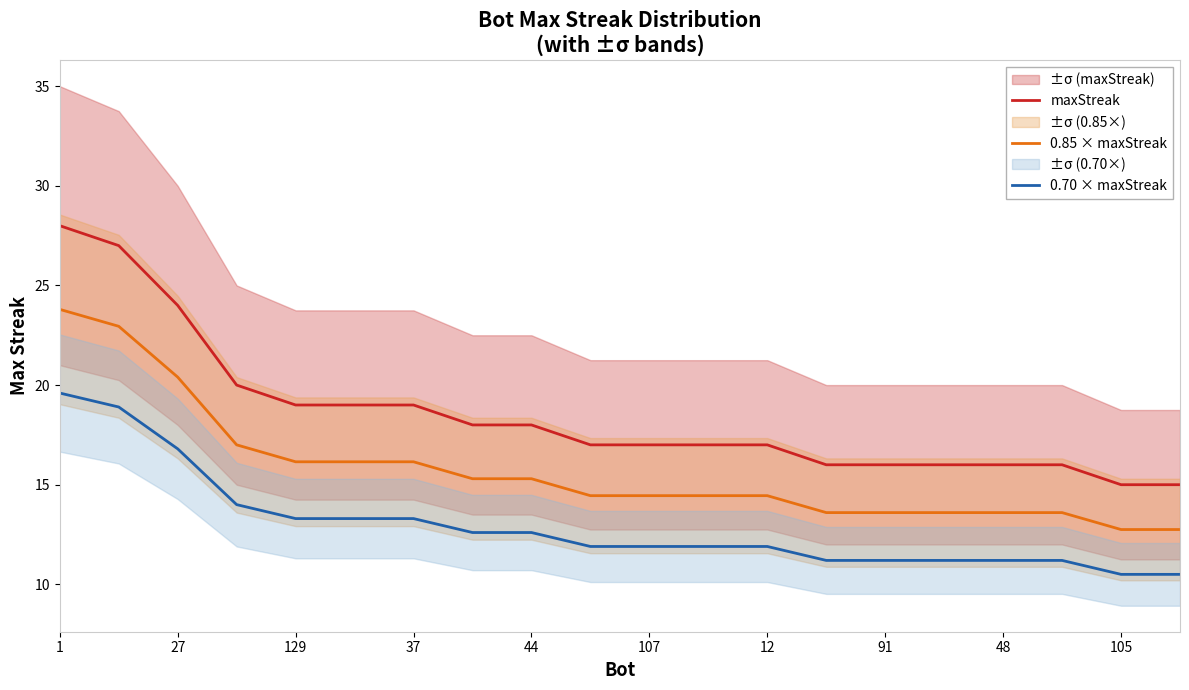

True or false: 0.85 × maxStreak has a value of 8.1 at 48.

False